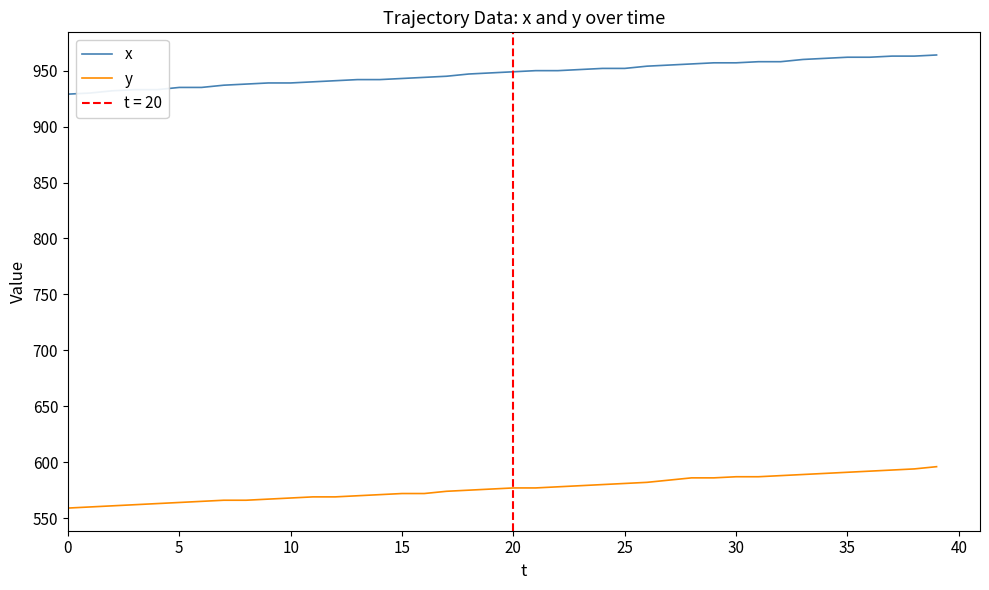

True or false: x and y cross at least once.

False